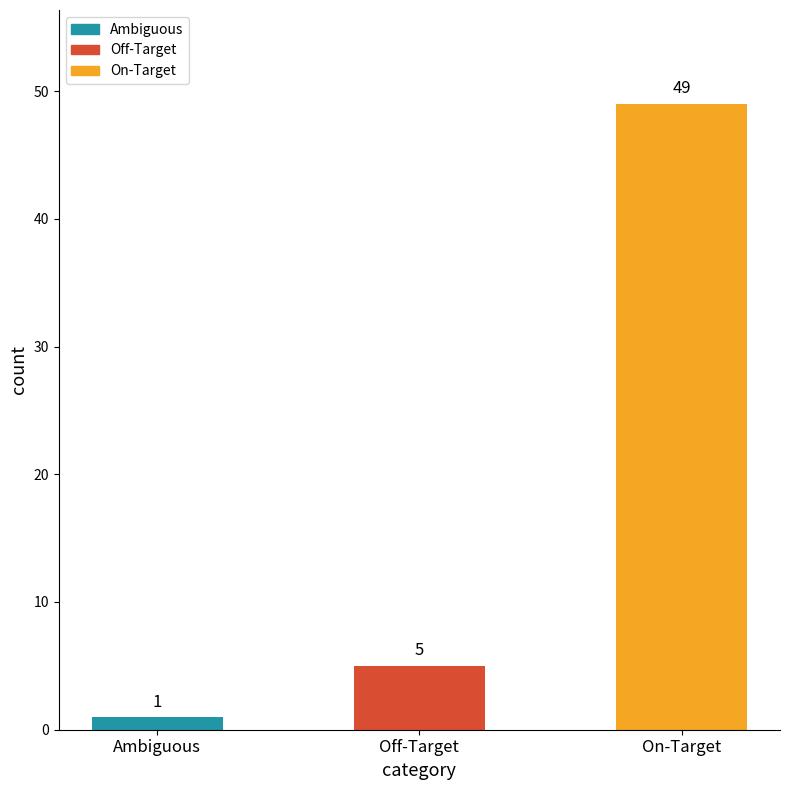

List the labels in order of value, largest first.

On-Target, Off-Target, Ambiguous